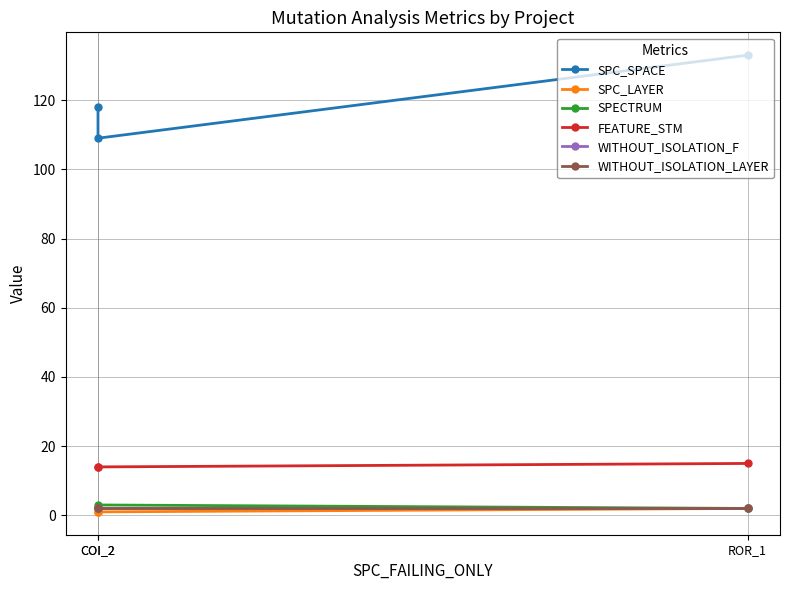

What value does the SPC_SPACE series have at COI_2?

109